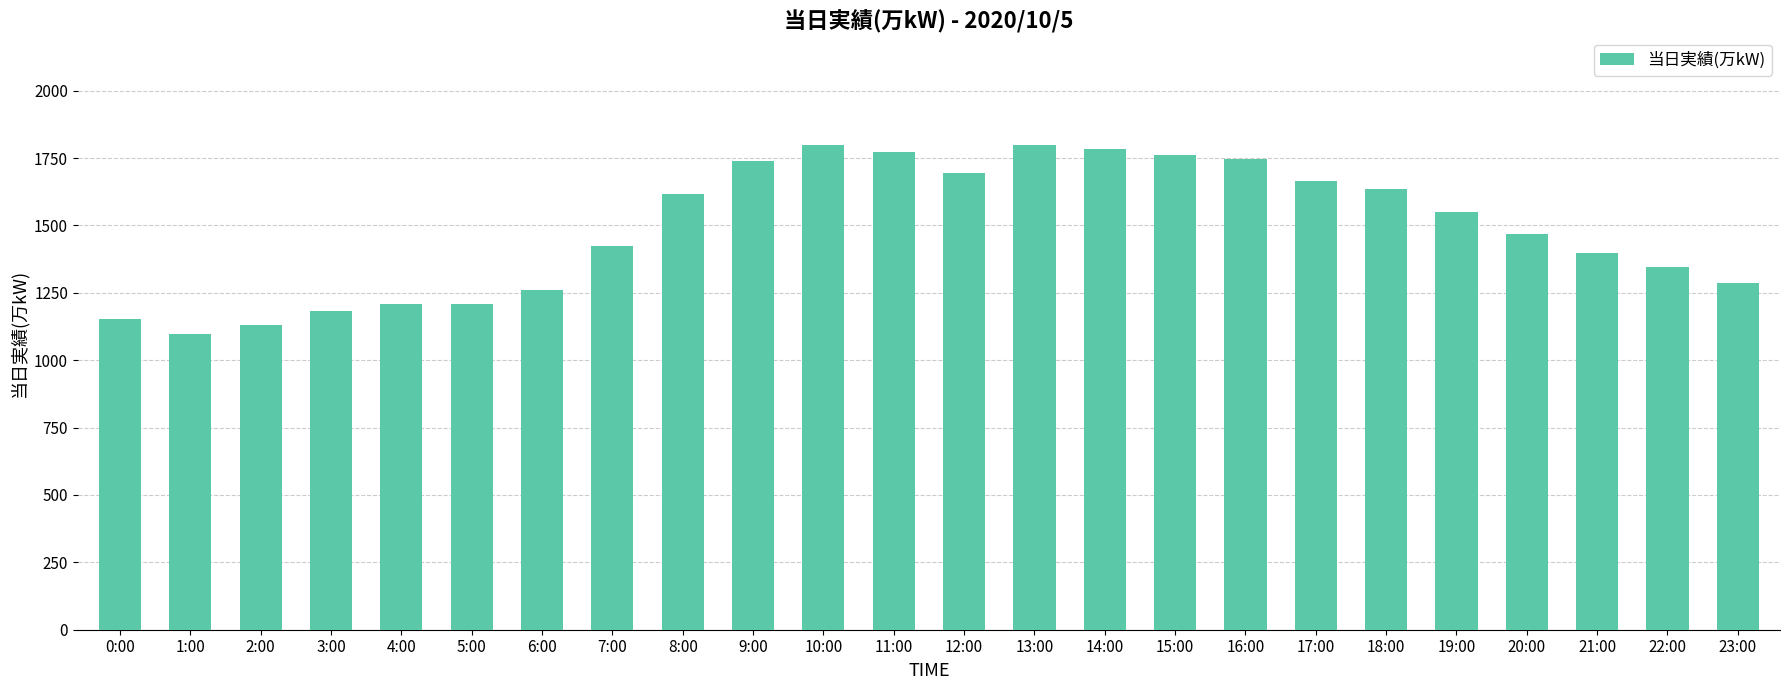

Approximately how many times larger is the value at 6:00 compared to 11:00?

0.7